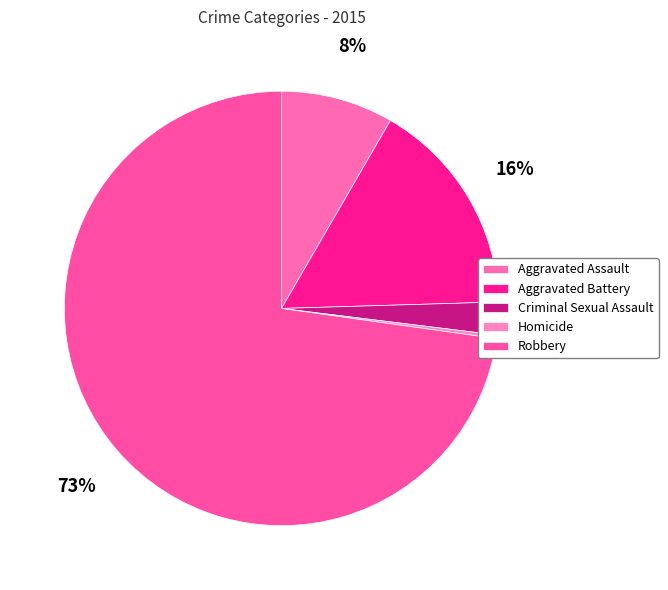

Is there a majority slice in this chart?

Yes